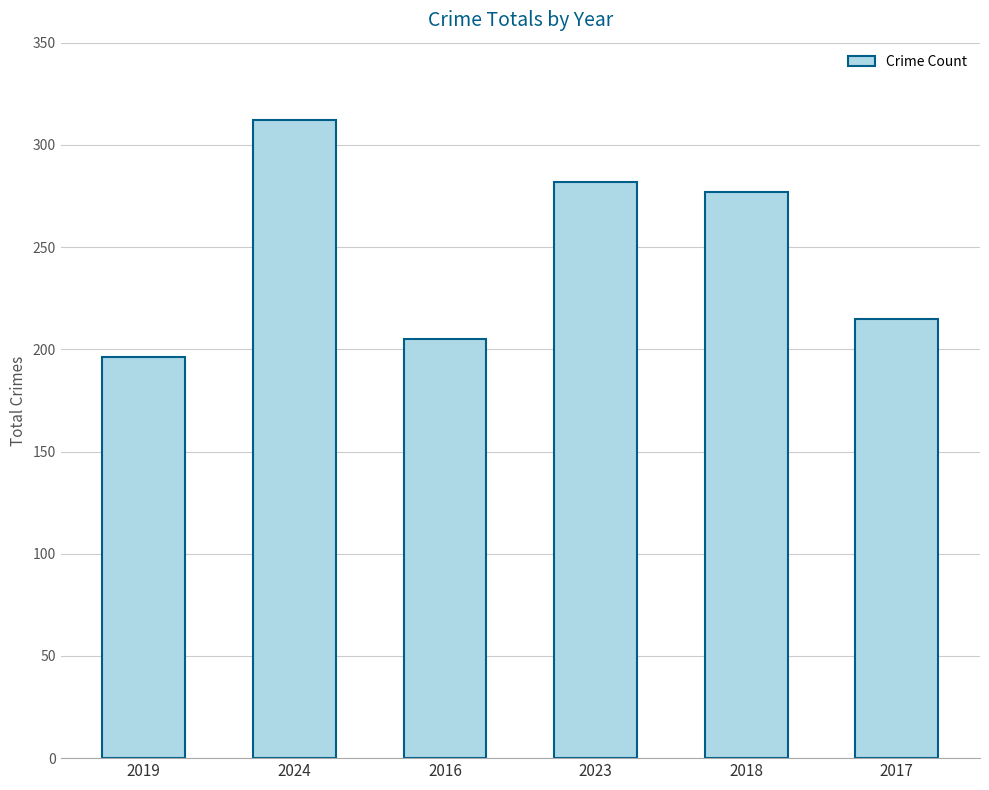

Which has a higher value, 2017 or 2019?

2017